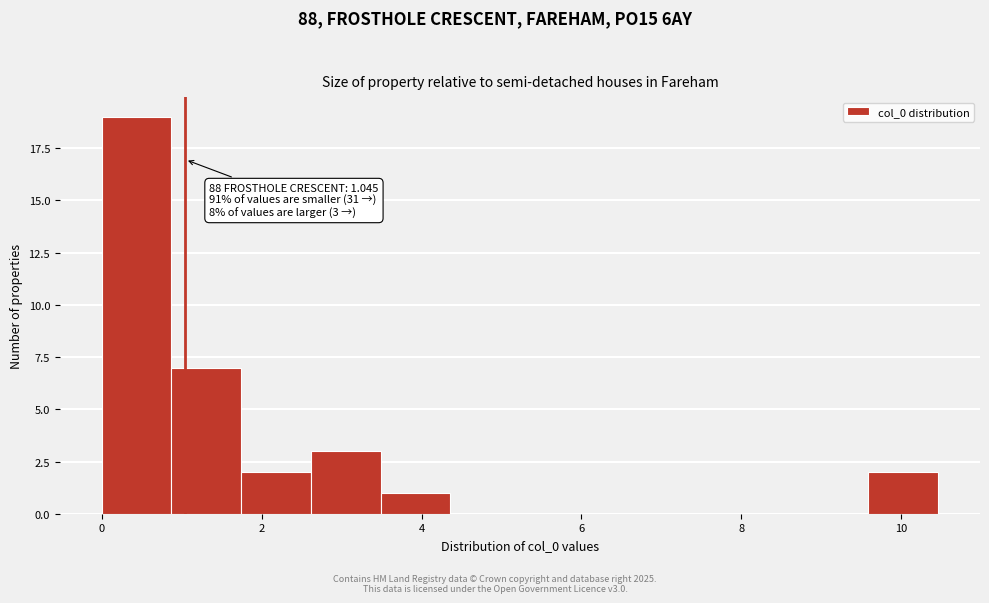

Which range on the x-axis has the tallest bar?

0.0 to 0.8